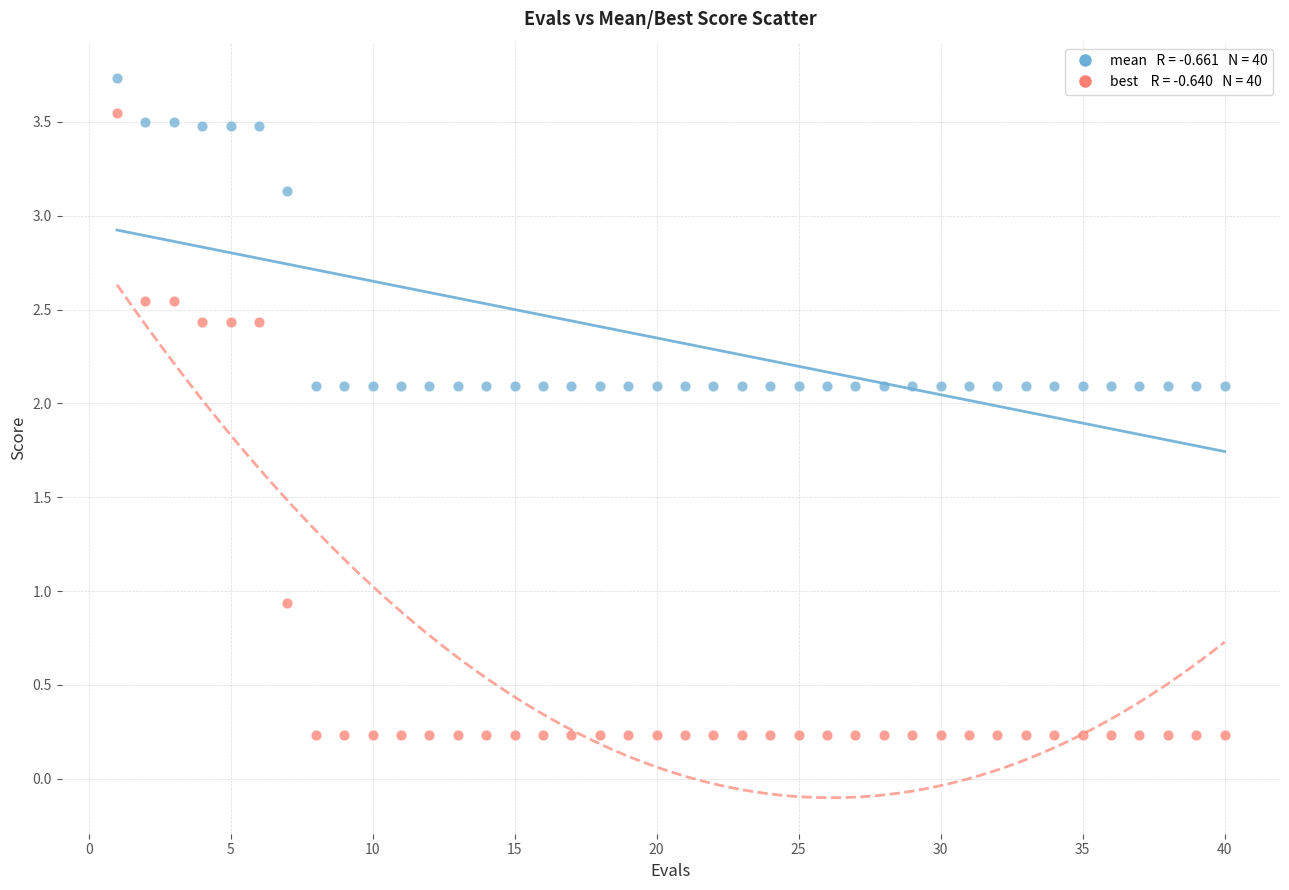

Across all series, what Y value is closest to 1?

0.9